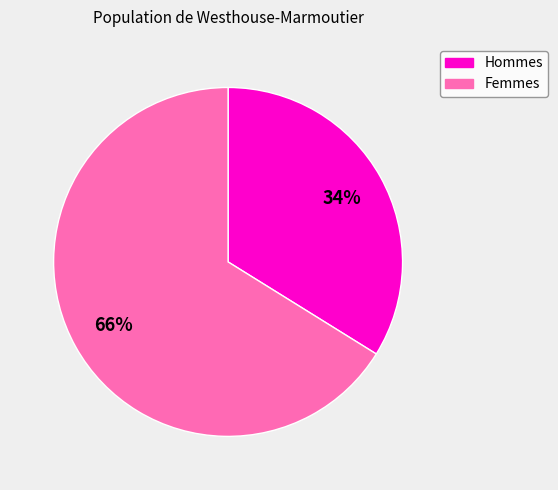

To the nearest percent, what is the average slice percentage?

50%